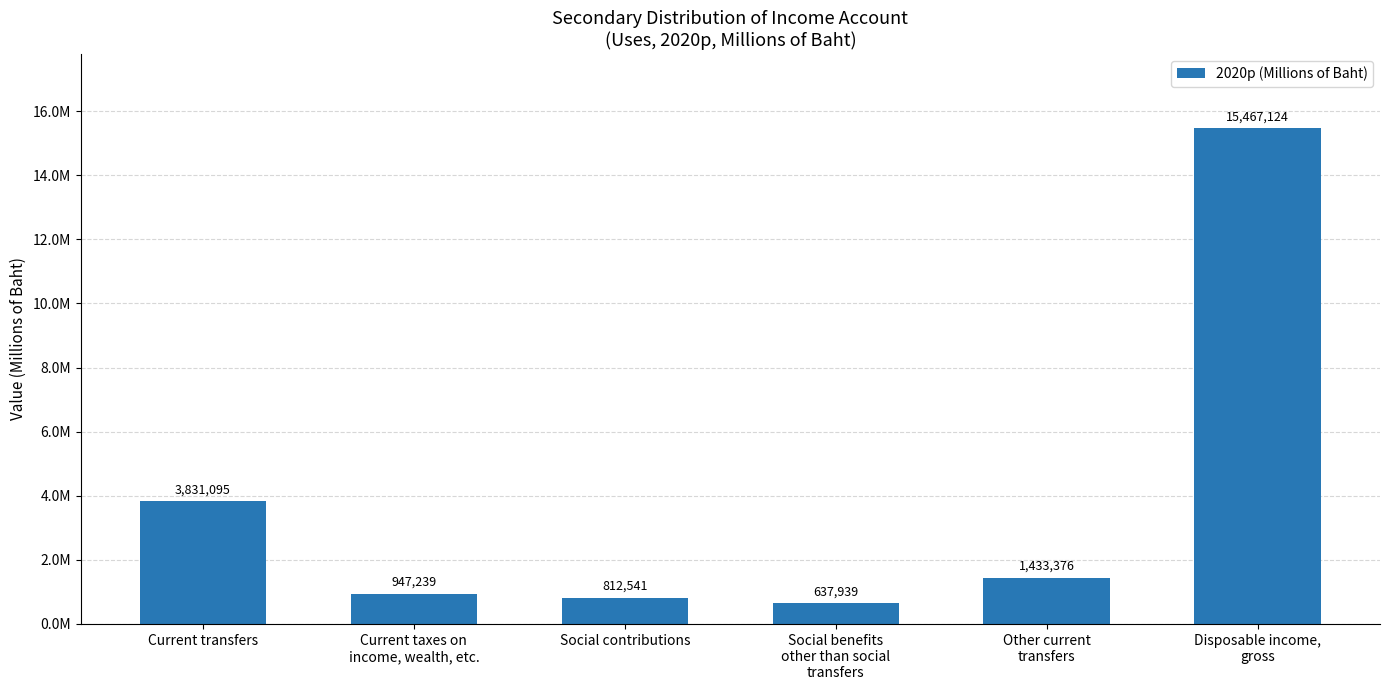

Rank the categories by value from highest to lowest.

Disposable income,
gross, Current transfers, Other current
transfers, Current taxes on
income, wealth, etc., Social contributions, Social benefits
other than social
transfers